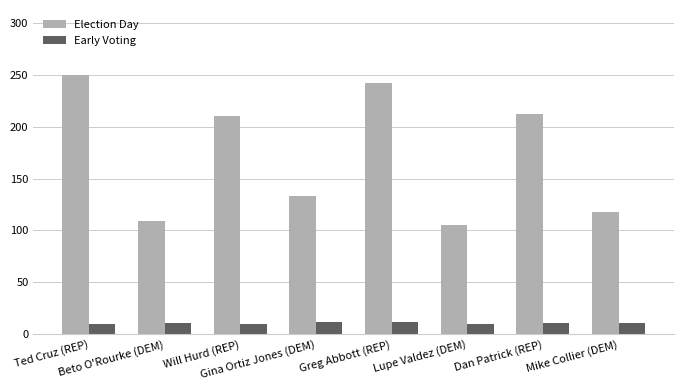

Is it true that Early Voting equals 10 at Lupe Valdez (DEM)?

True